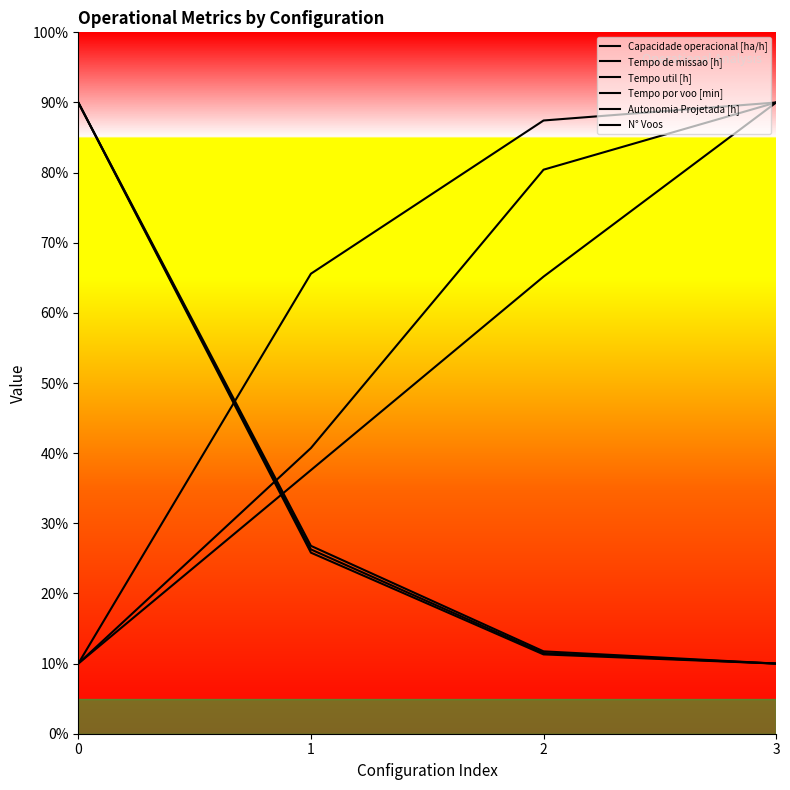

What is the maximum value for Capacidade operacional [ha/h]?

90.0